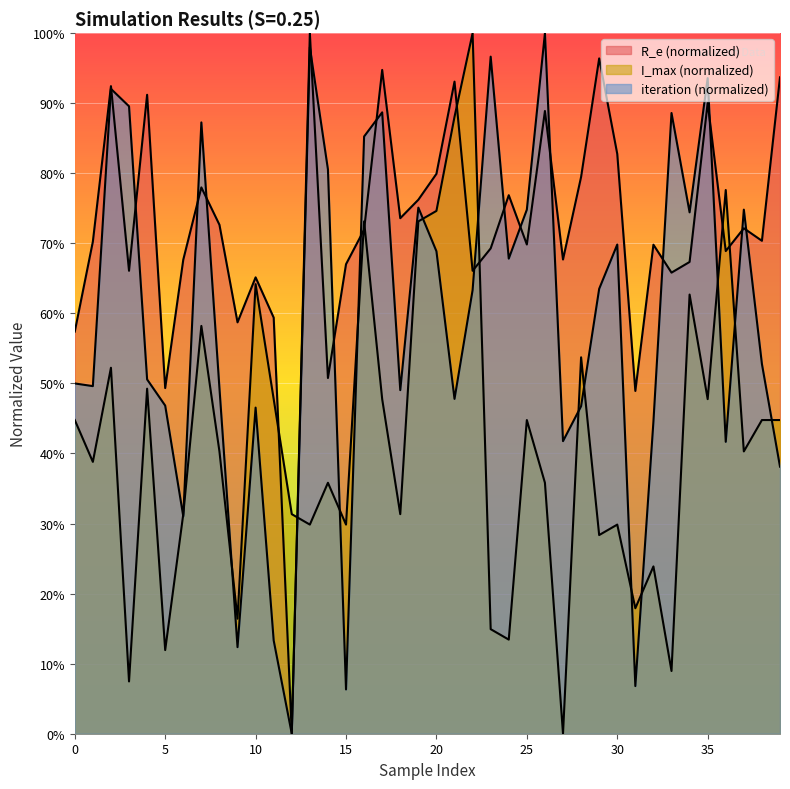

What is the average value of the iteration series?

0.6